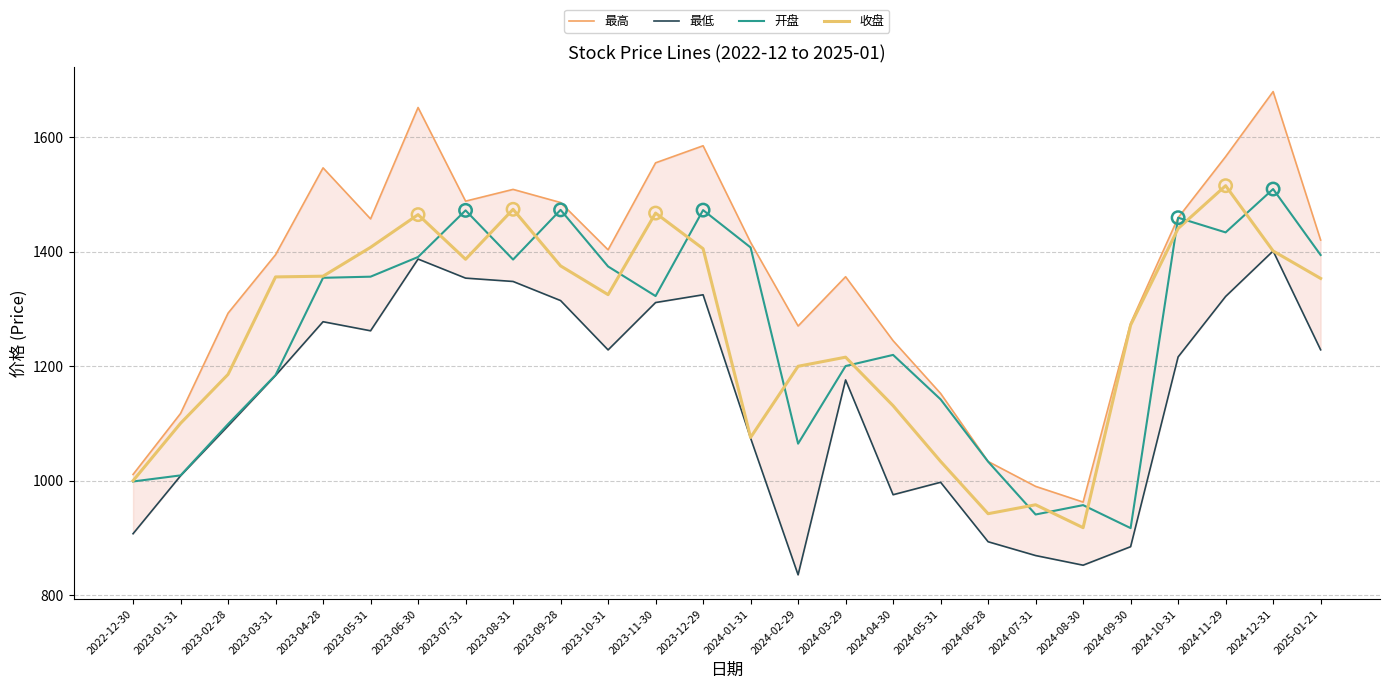

What is the total value across all series at 2023-01-31?

4236.2